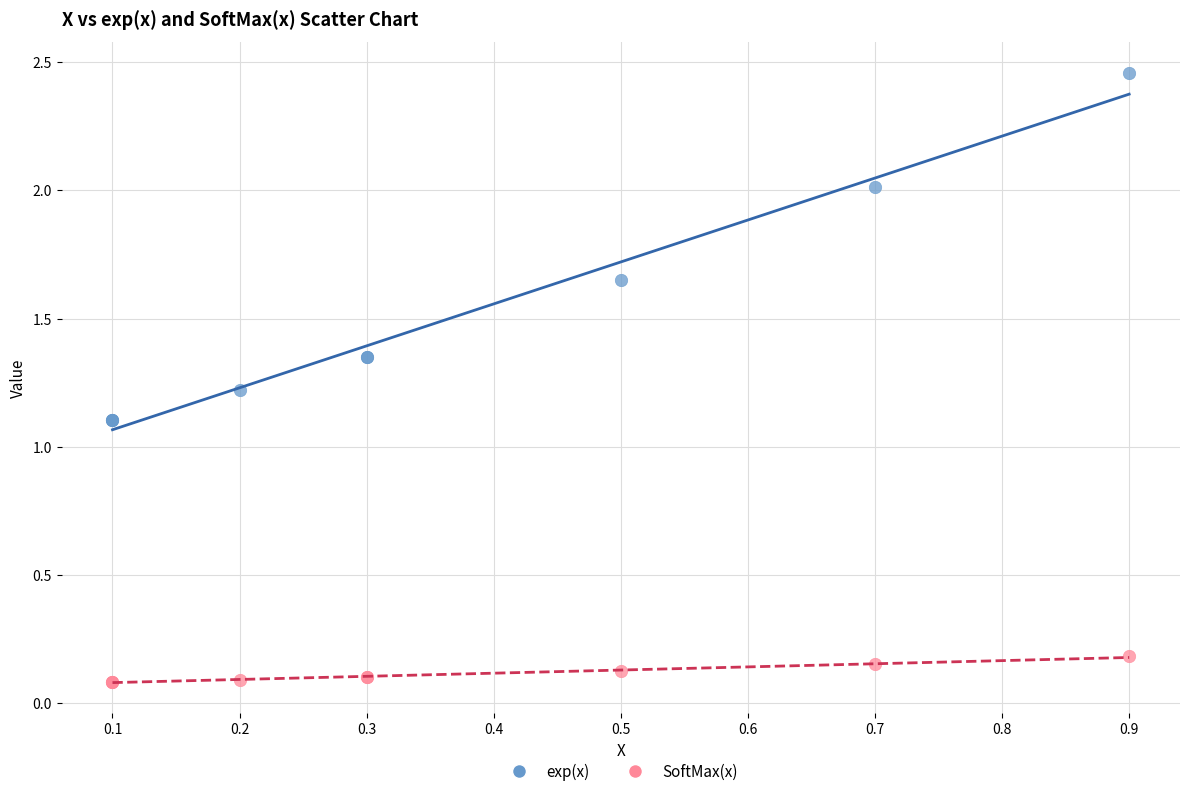

Which series contains the highest Y value?

exp(x)